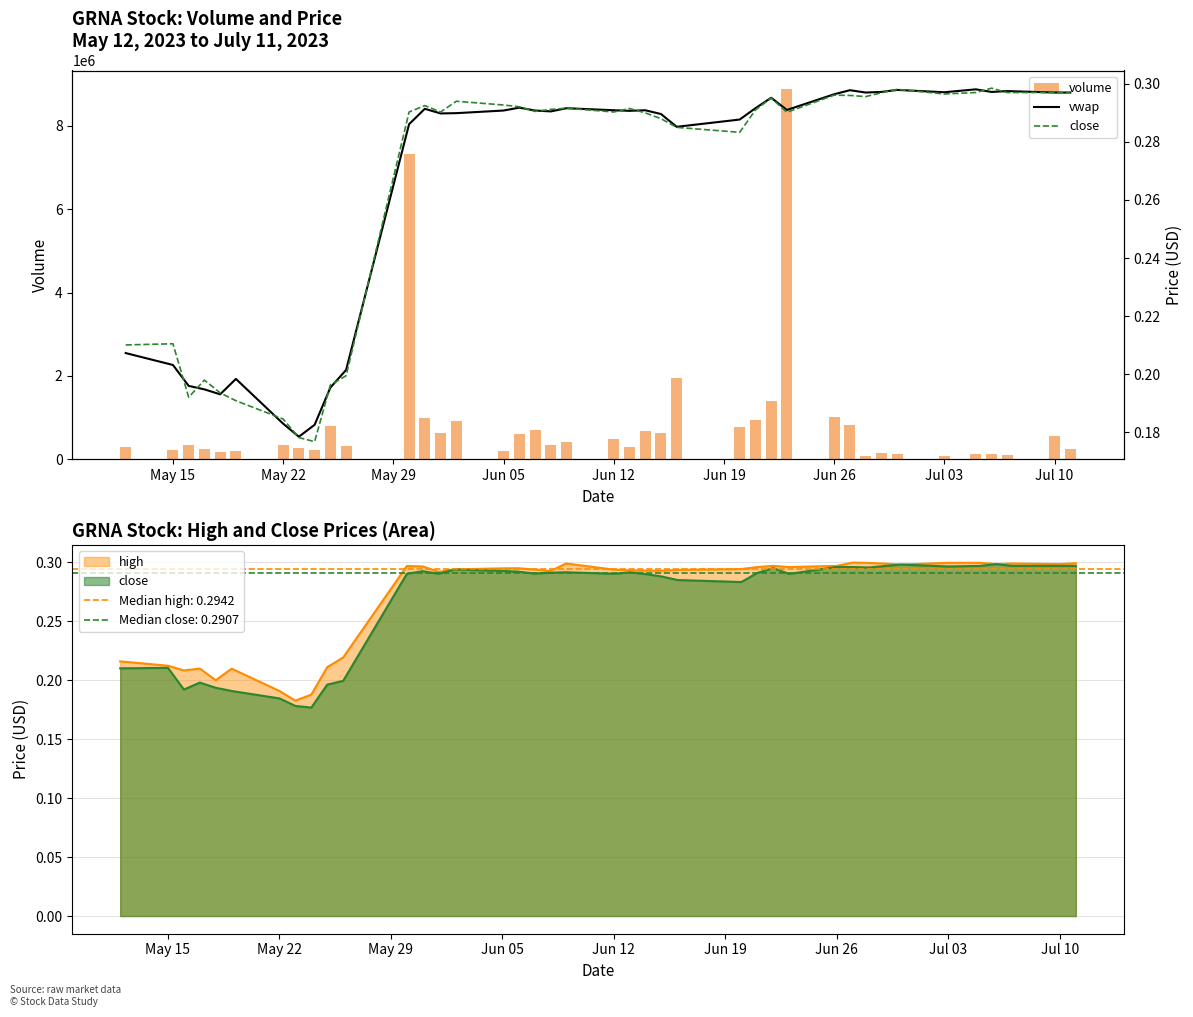

What is the difference between the maximum and minimum values in the volume series?

8797891